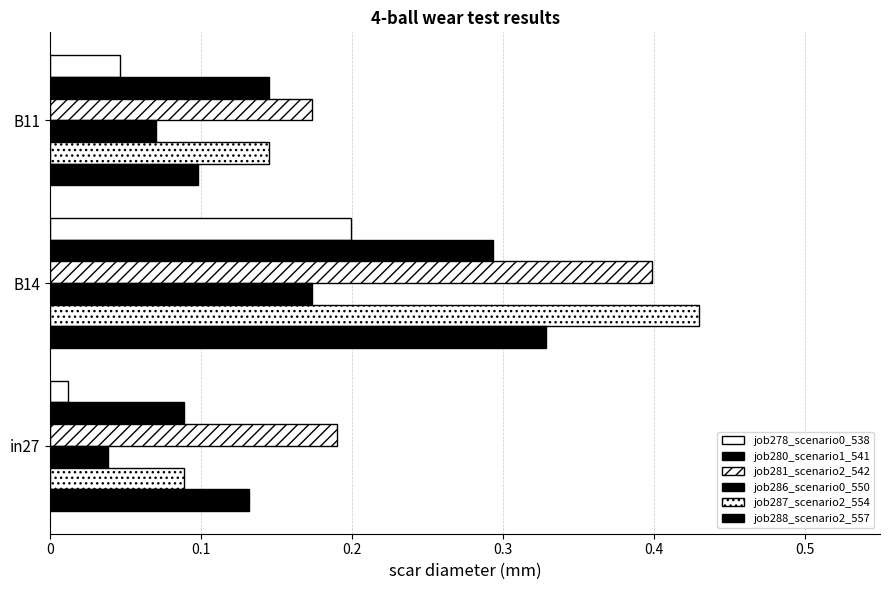

List the series in order of their peak value, highest first.

job287_scenario2_554, job281_scenario2_542, job288_scenario2_557, job280_scenario1_541, job278_scenario0_538, job286_scenario0_550